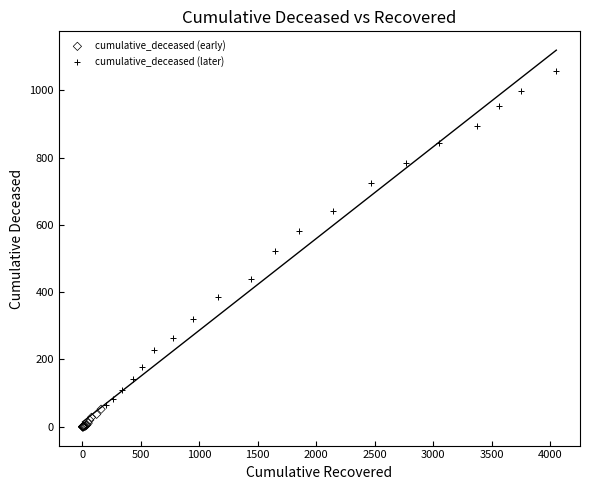

What are all the series names shown in the legend?

cumulative_deceased (early), cumulative_deceased (later)